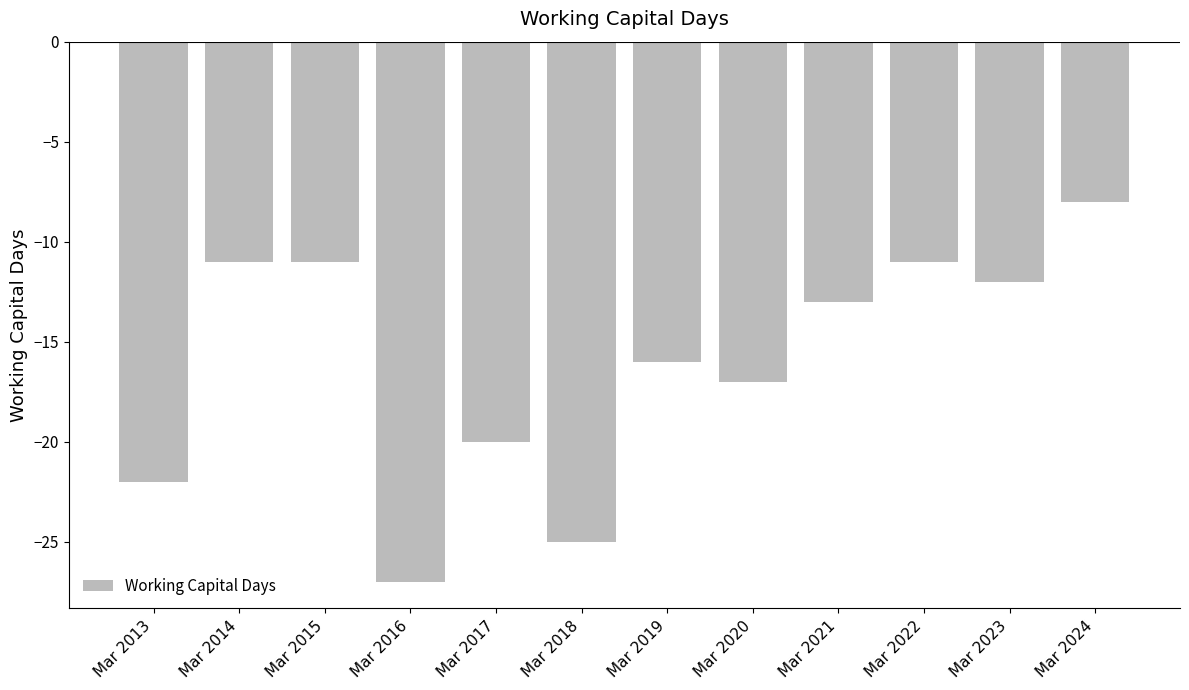

Reading left to right, what are all the values shown in this chart?

-22	-11	-11	-27	-20	-25	-16	-17	-13	-11	-12	-8